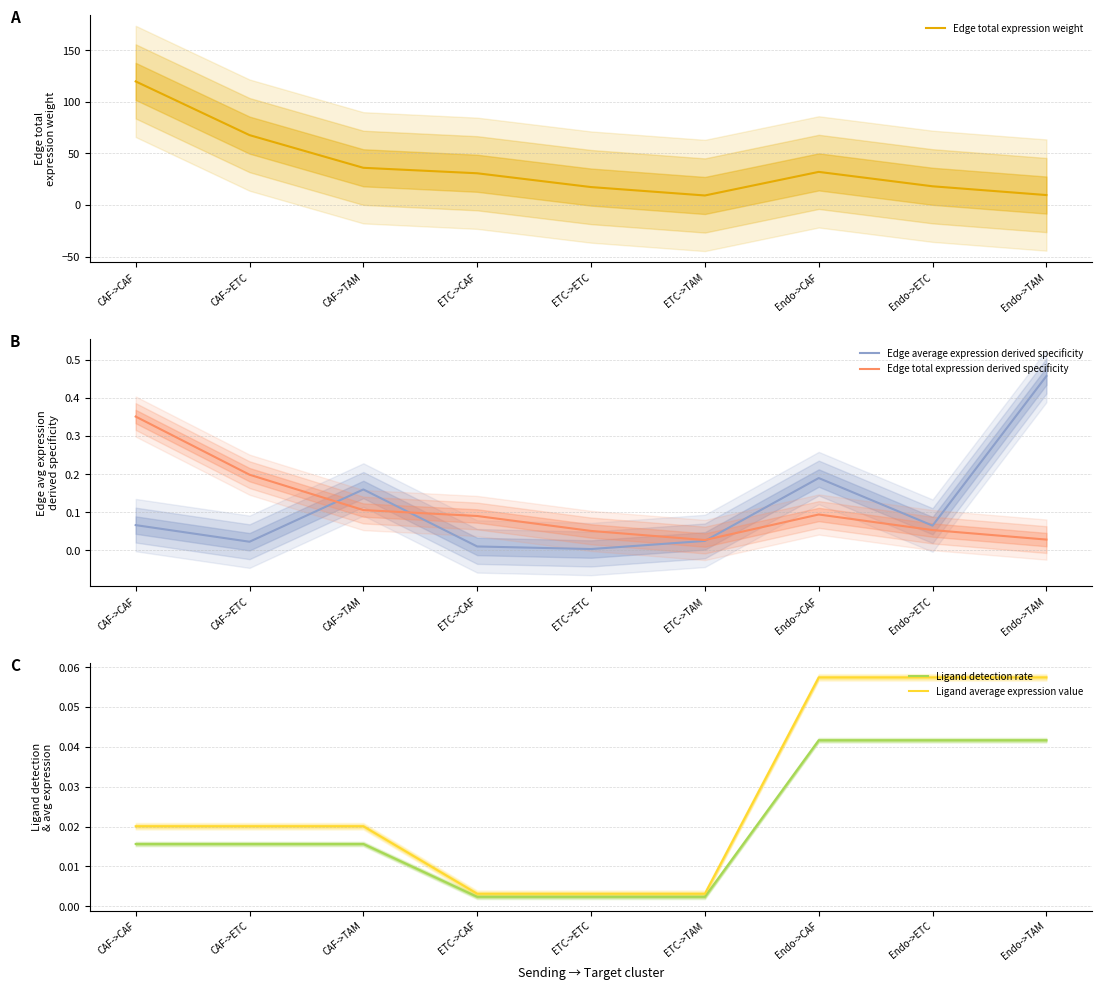

List the labels in order of Edge total expression derived specificity value, smallest first.

ETC->TAM, Endo->TAM, ETC->ETC, Endo->ETC, ETC->CAF, Endo->CAF, CAF->TAM, CAF->ETC, CAF->CAF